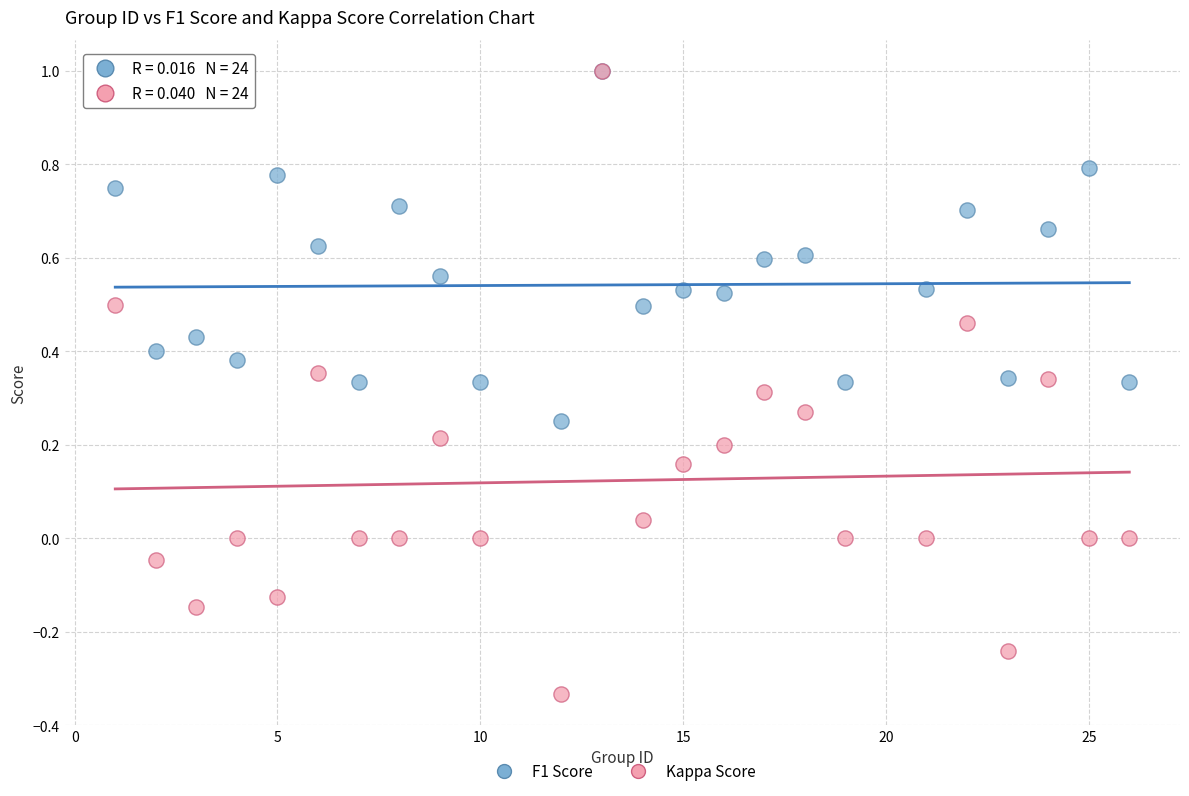

Which series reaches the minimum Y coordinate?

Kappa Score